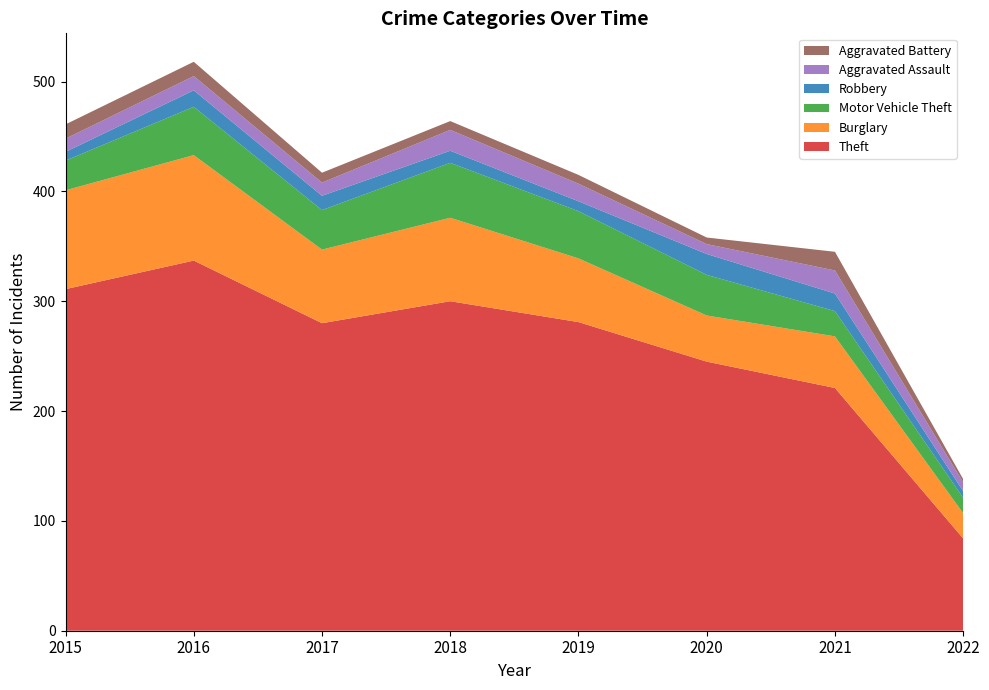

Reading left to right, list all the values displayed in this chart.

Theft: 2015=311	2016=337	2017=280	2018=300	2019=281	2020=245	2021=221	2022=84
Burglary: 2015=90	2016=96	2017=67	2018=76	2019=58	2020=42	2021=47	2022=23
Motor Vehicle Theft: 2015=27	2016=44	2017=36	2018=50	2019=43	2020=37	2021=23	2022=14
Robbery: 2015=8	2016=15	2017=13	2018=11	2019=9	2020=19	2021=16	2022=6
Aggravated Assault: 2015=12	2016=13	2017=12	2018=19	2019=16	2020=9	2021=21	2022=8
Aggravated Battery: 2015=13	2016=13	2017=9	2018=8	2019=8	2020=6	2021=17	2022=3